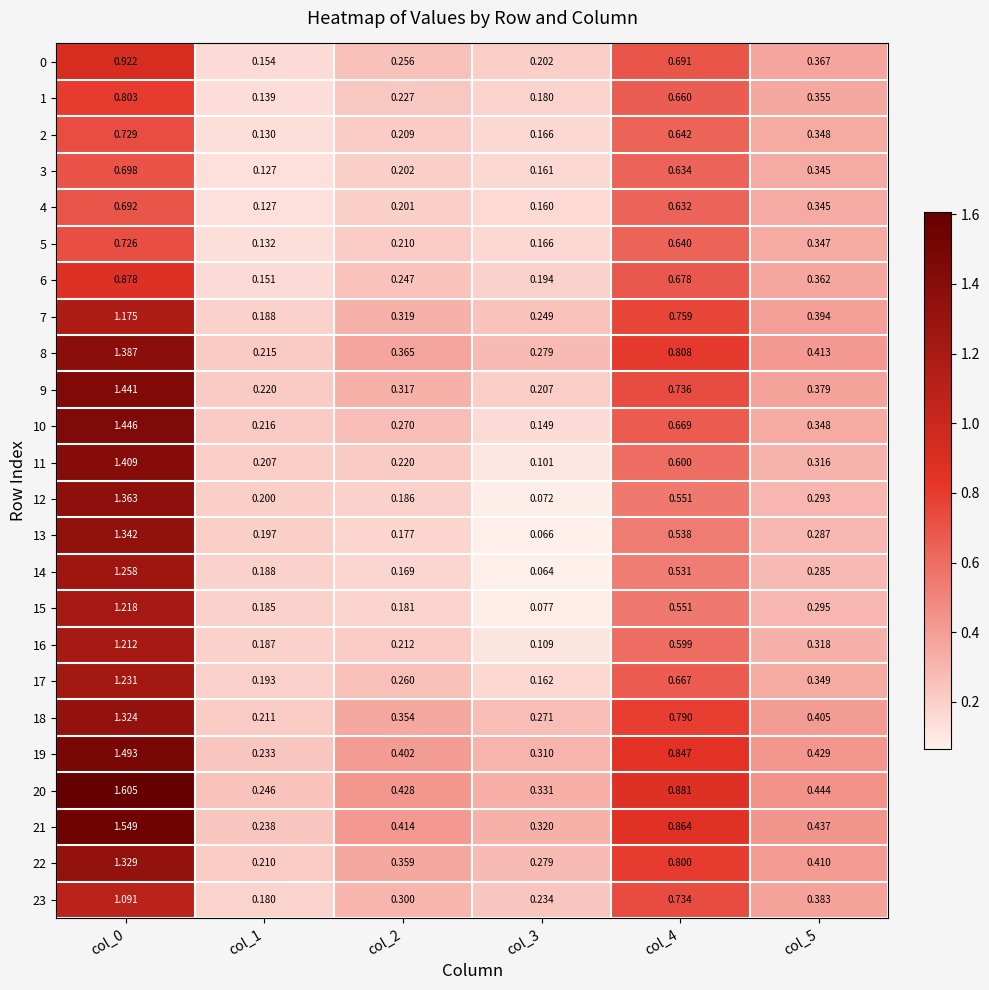

Is the value of 2 at col_1 greater than the value of 6 at col_0?

No